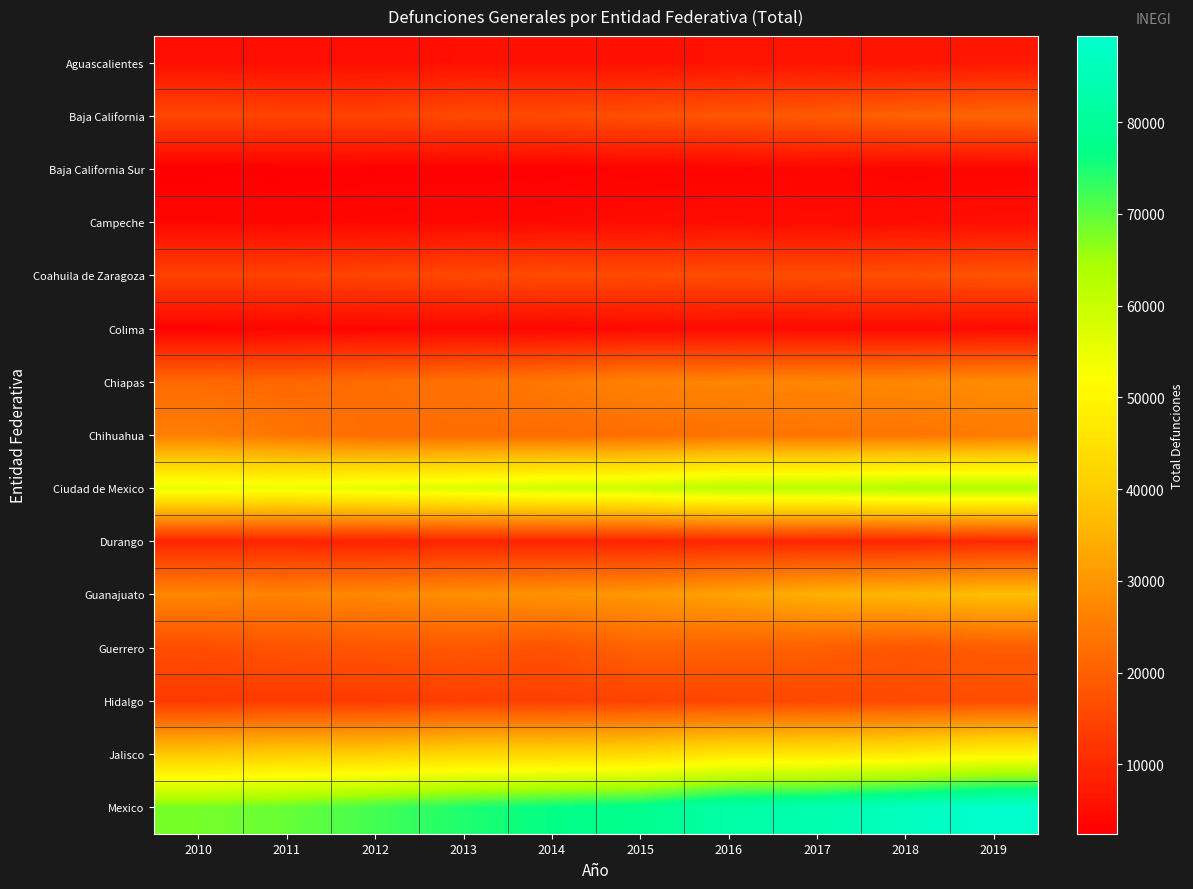

Between 2019 and 2012, which is larger?

2019